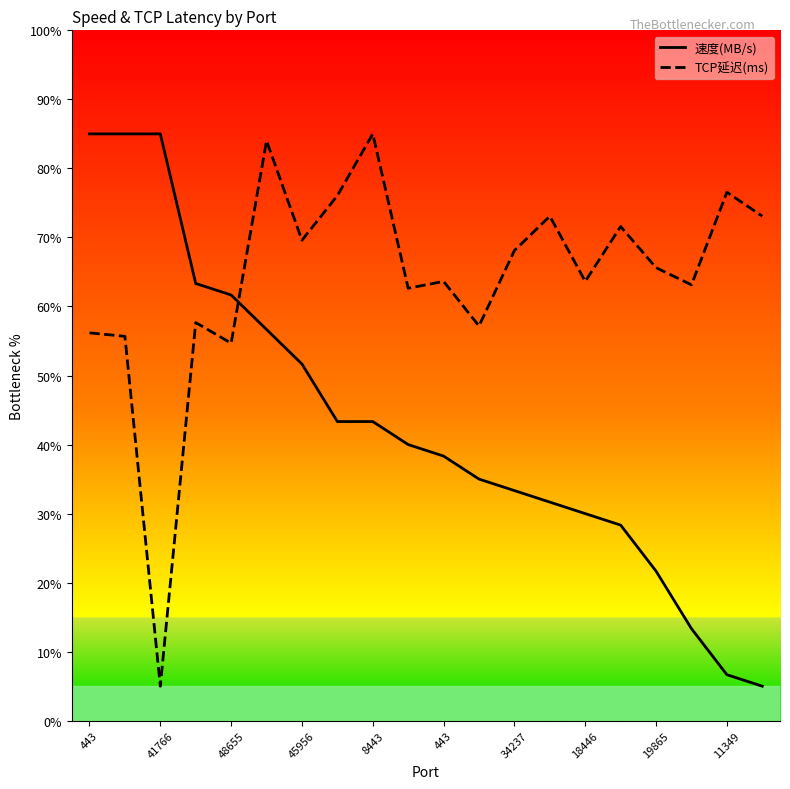

Which series has the largest total across all categories?

TCP延迟(ms)